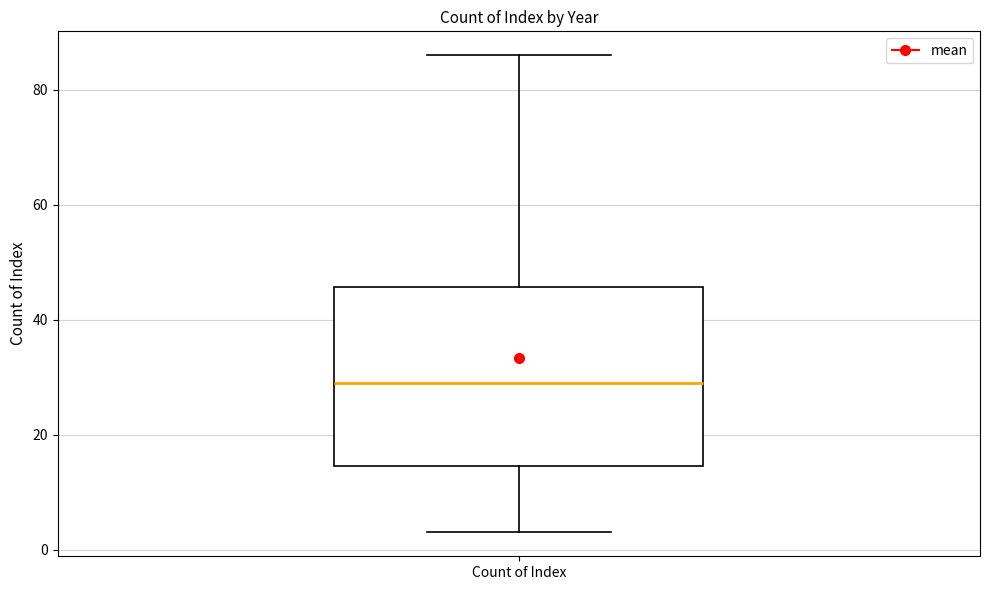

Transcribe this box plot: give where the median line is, the range the box spans, and where the two whiskers end, as read against the y-axis. The values are not printed on the chart, so give them approximately, as read against the axis.

median 30, box 14 to 46, whiskers 4 to 86